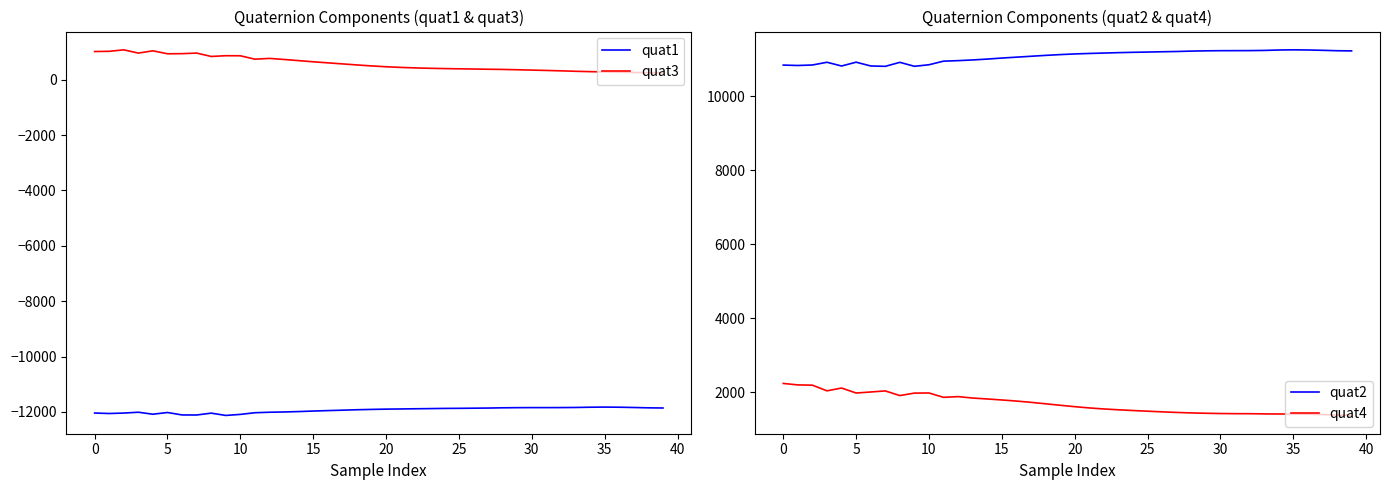

True or false: quat1 and quat3 intersect in this chart.

False